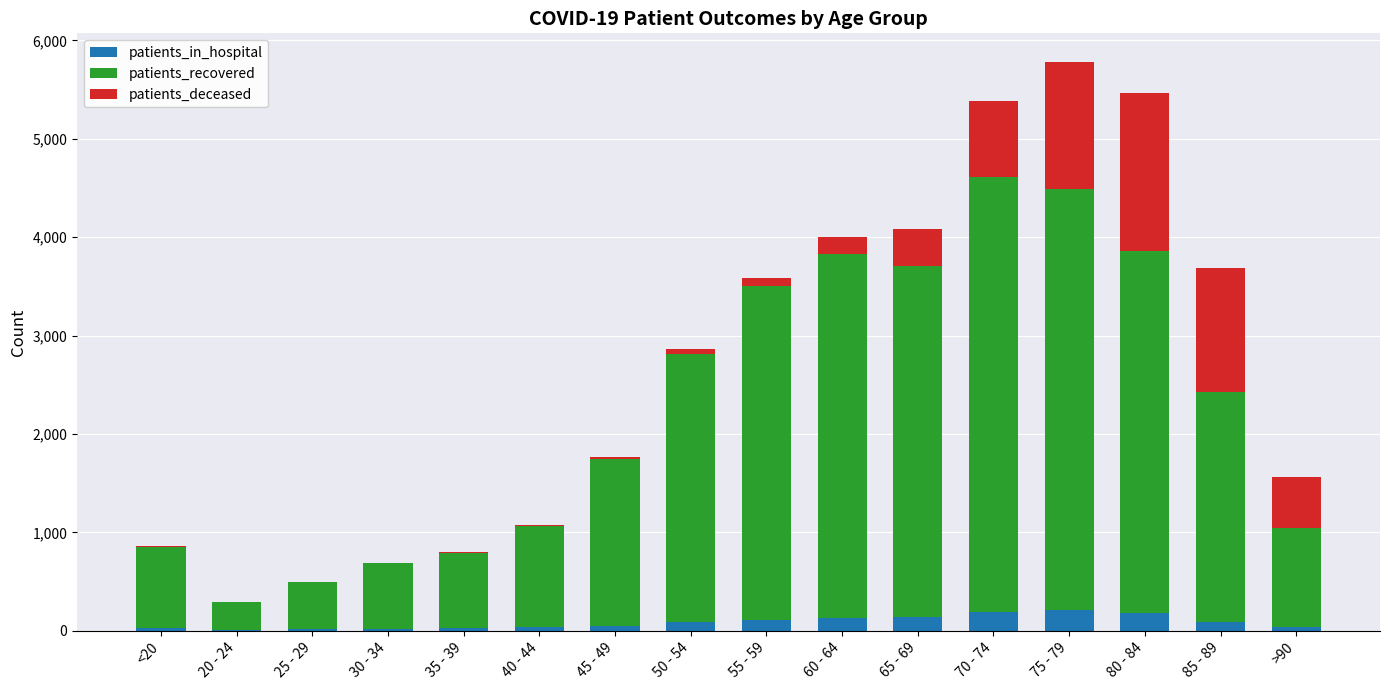

What is the highest value of the patients_in_hospital series?

211